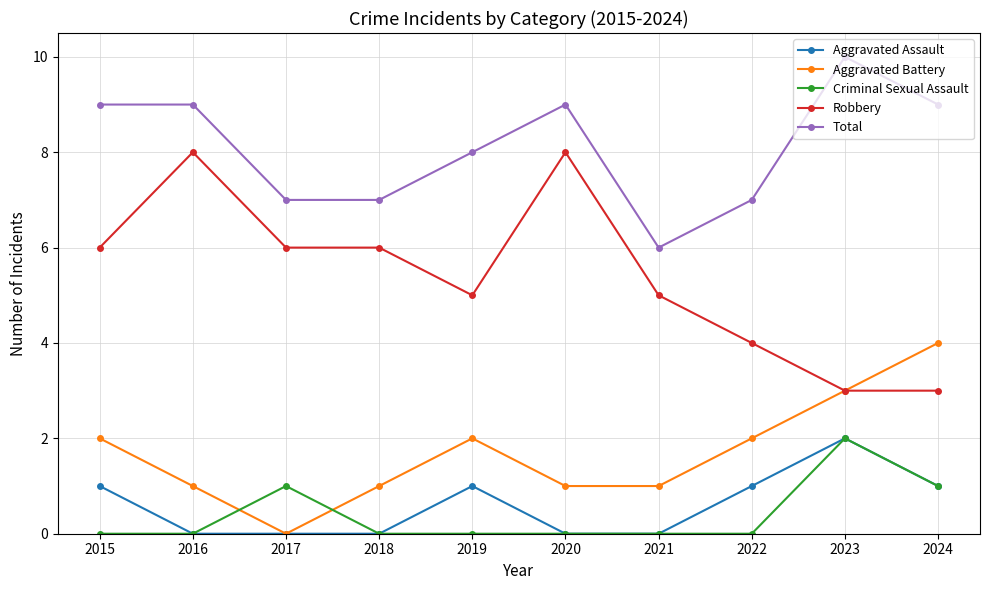

What is the difference between the highest and lowest values at 2015?

9